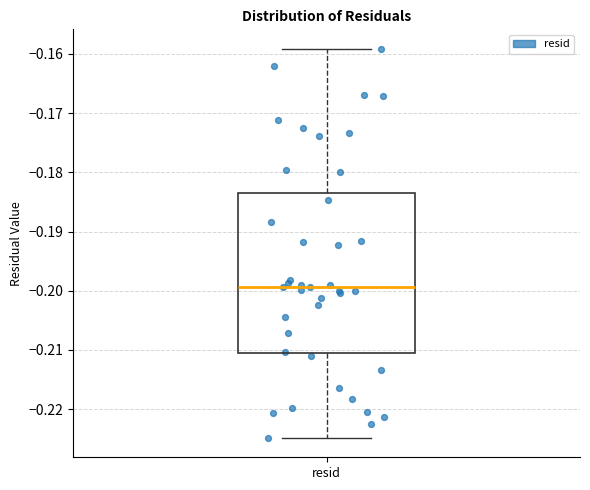

Where does the upper whisker of the box for resid end on the y-axis? The values are not printed on the chart, so give them approximately, as read against the axis.

-0.159